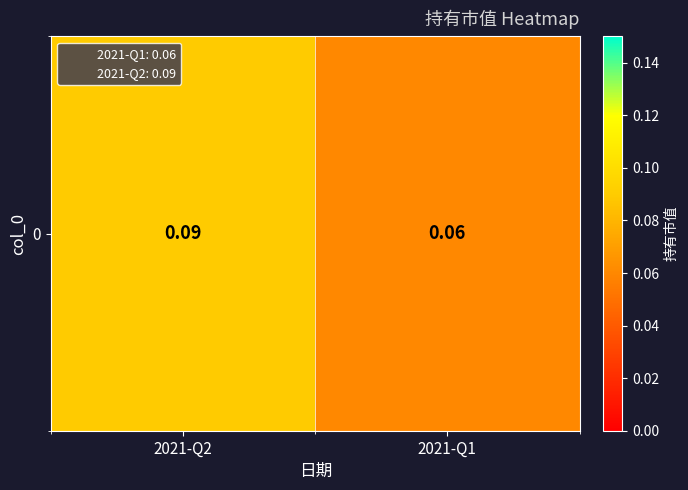

Which category has the lowest value across all series?

2021-Q1